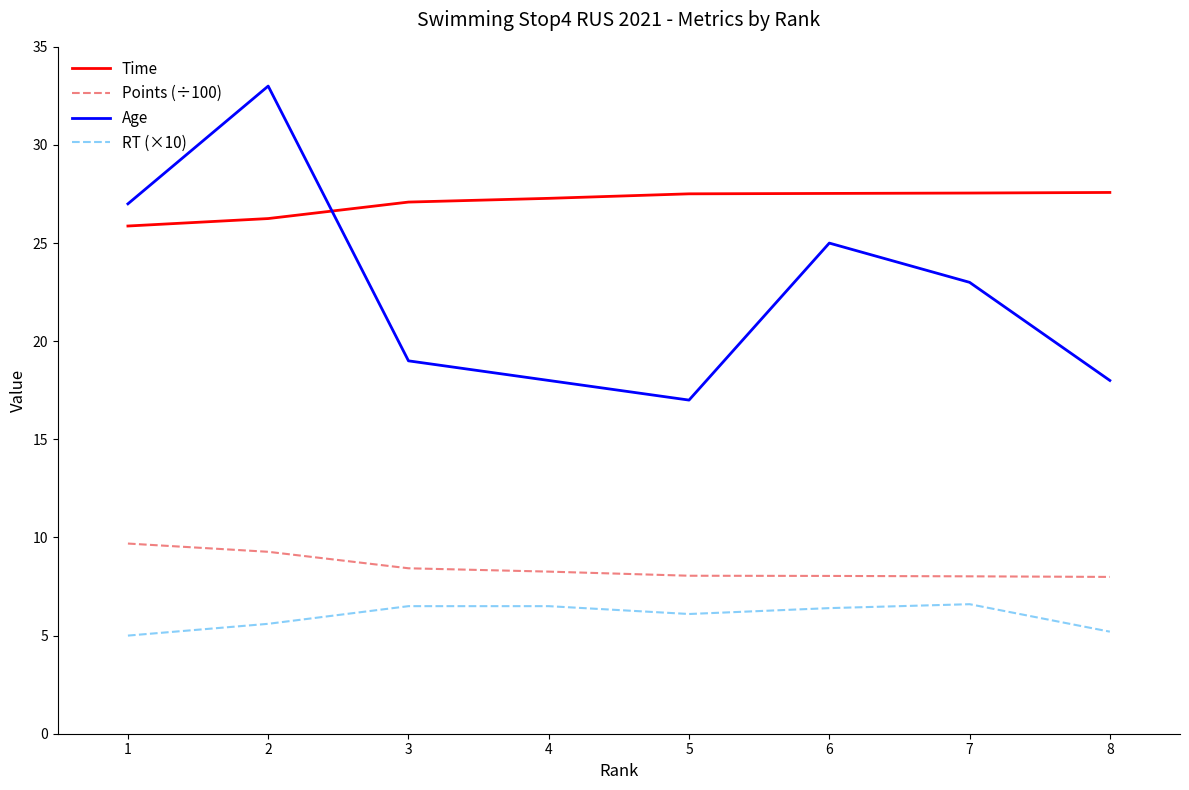

What is the sum of all Age values?

180.0